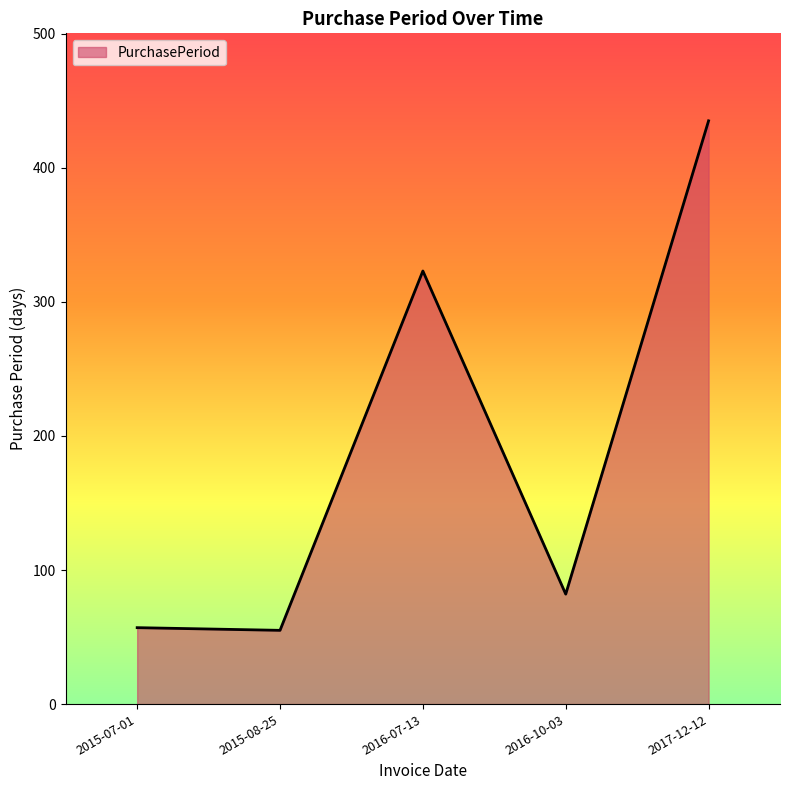

Which label corresponds to the largest value in the chart?

2017-12-12